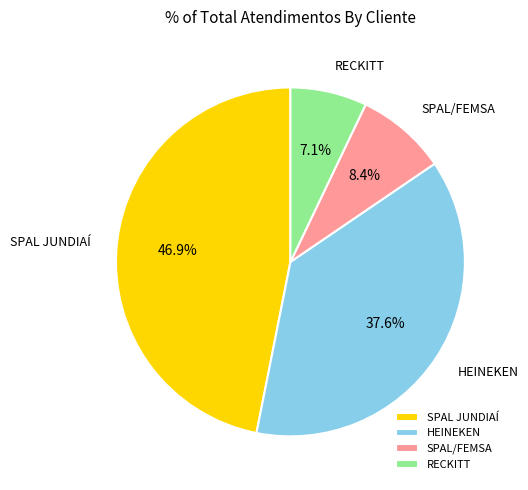

To the nearest percent, what percentage of the pie is SPAL/FEMSA?

8%